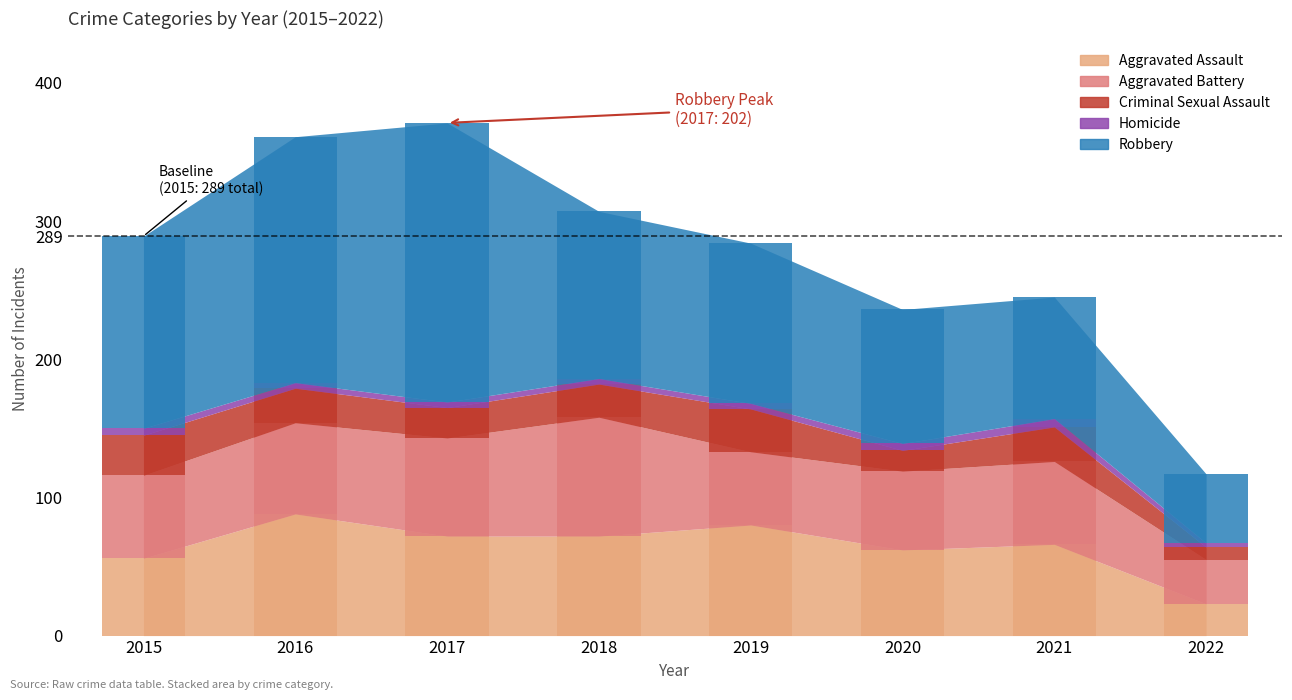

Is the value of Robbery at 2015 greater than the value of Aggravated Assault at 2017?

Yes